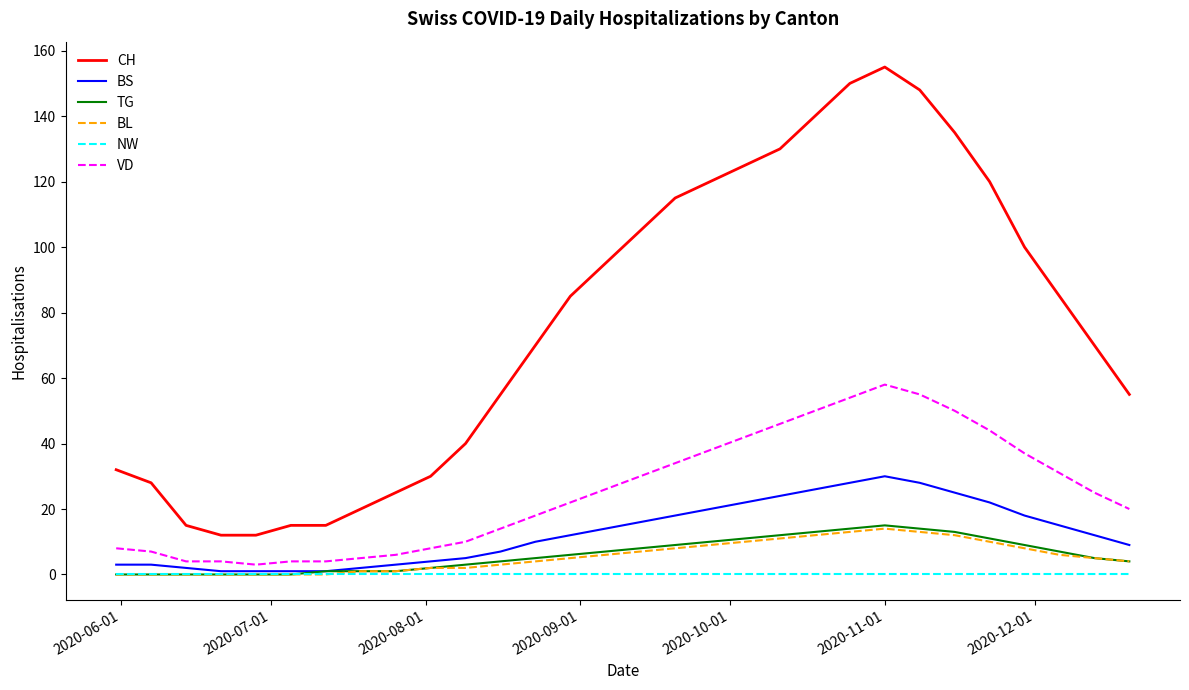

True or false: NW and CH cross at least once.

False